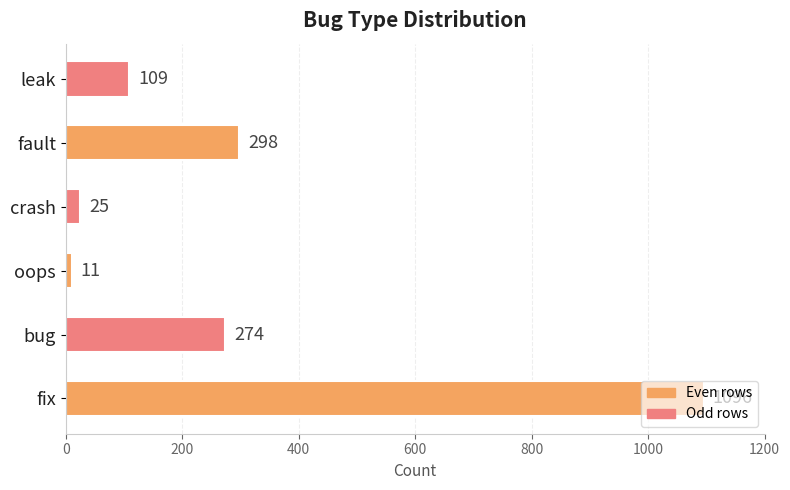

Rank the categories by value from highest to lowest.

fix, fault, bug, leak, crash, oops